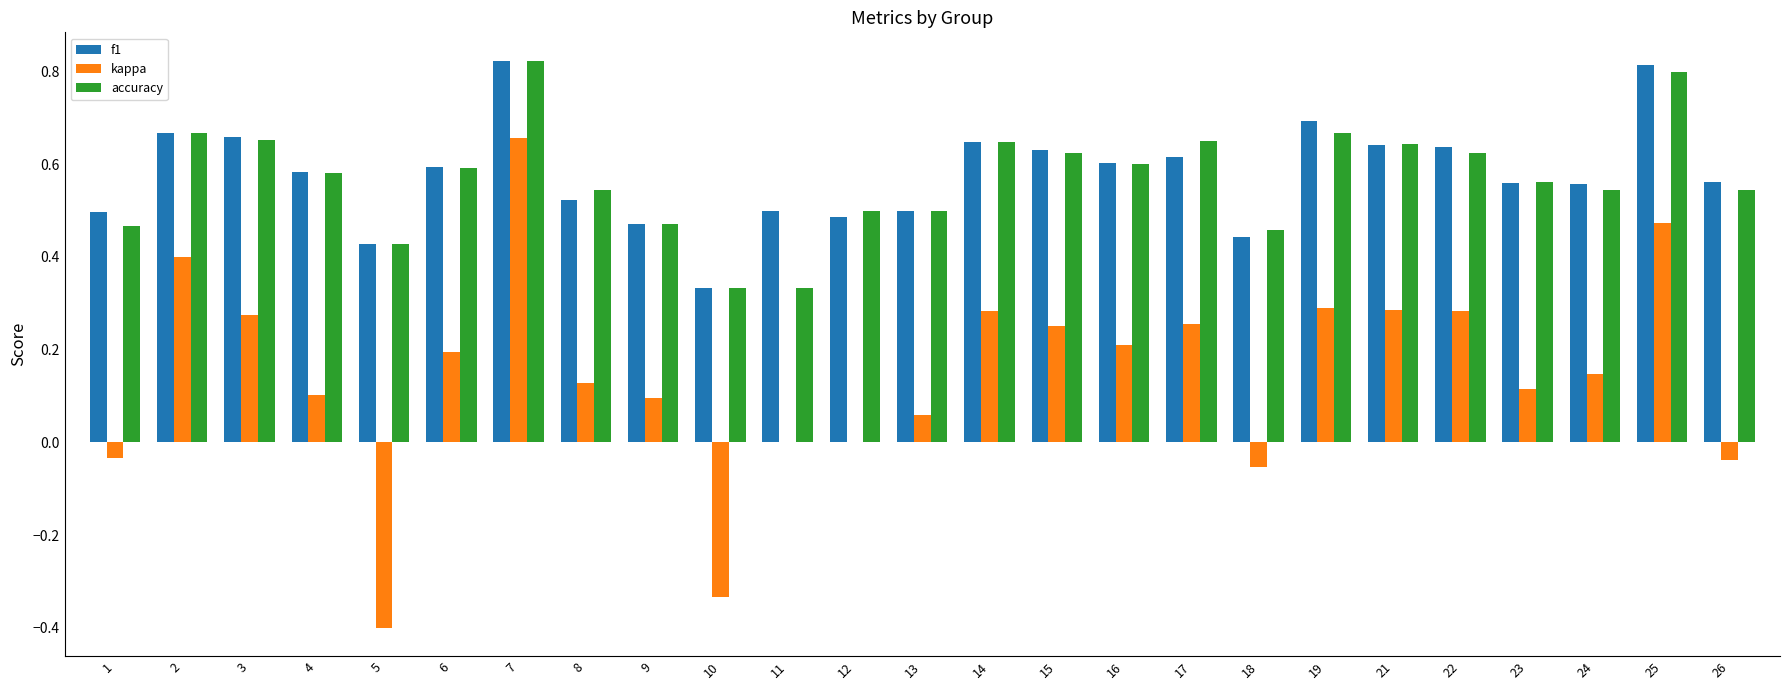

What is the sum of all kappa values?

3.6